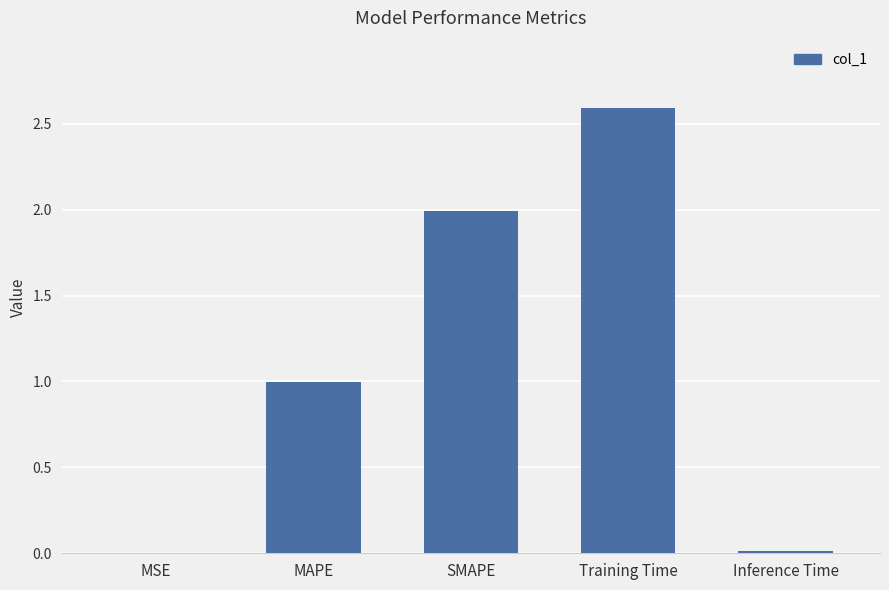

What is the greatest value displayed?

2.6